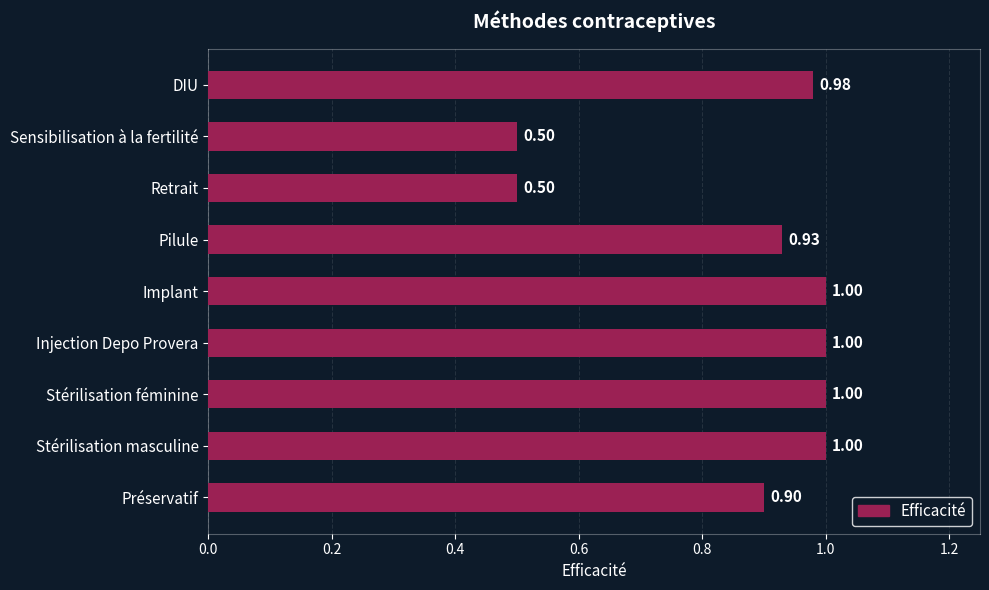

What is the sum of the values at Sensibilisation à la fertilité and Préservatif?

1.4